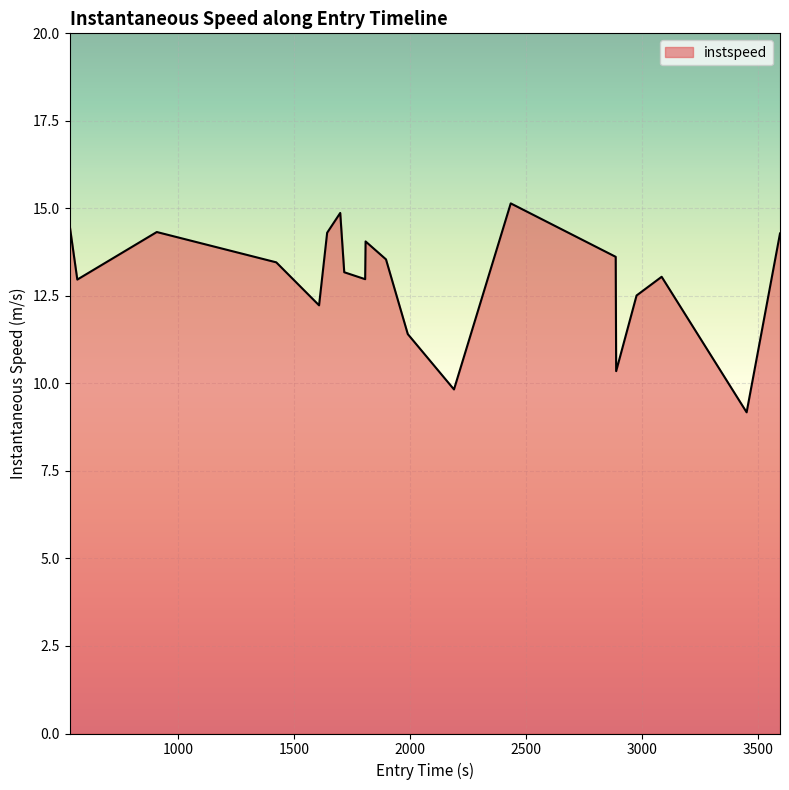

What is the smallest value displayed?

9.2